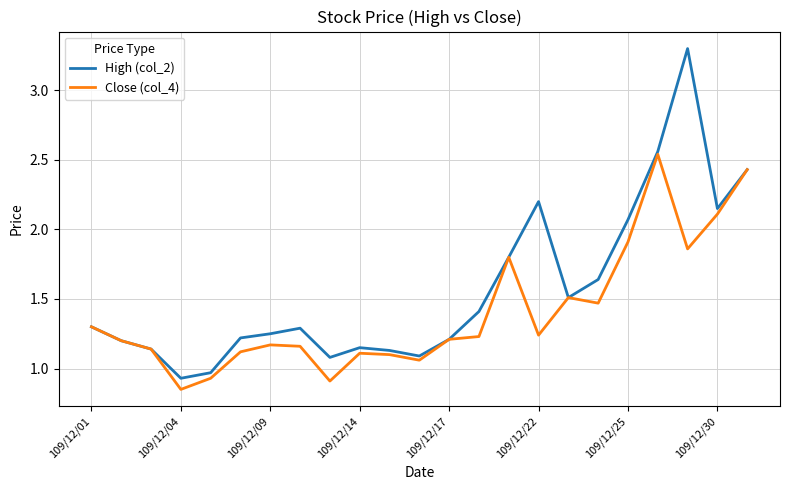

What is the average value of the Close (col_4) series?

1.4